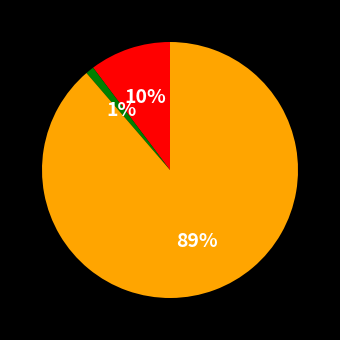

Does any single category account for the majority?

Yes